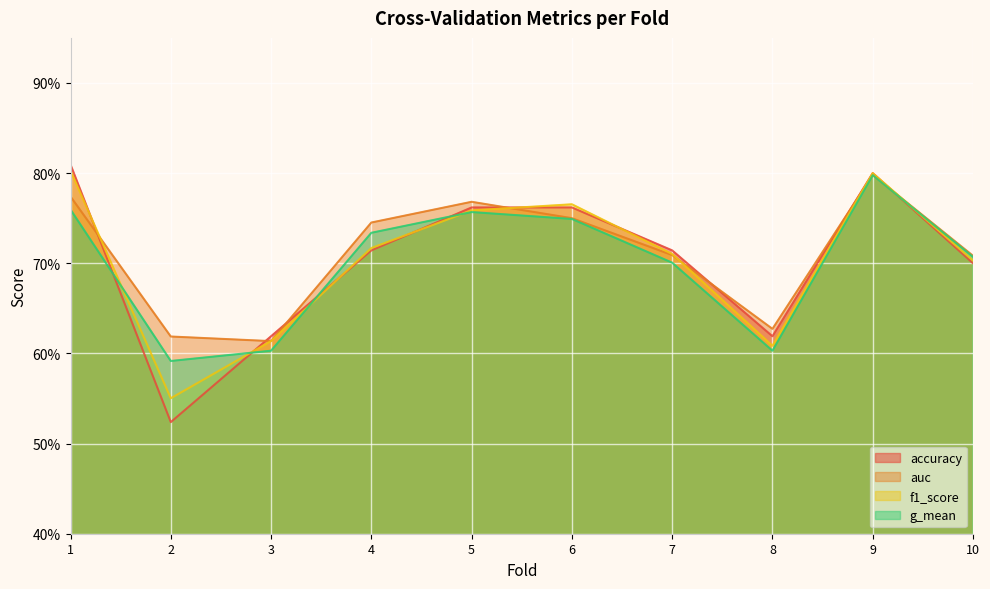

Which has a higher value, 7 or 4?

7